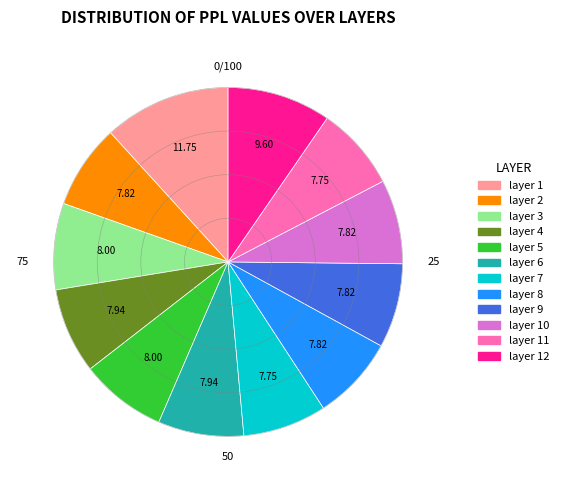

Count the number of slices in the pie.

12